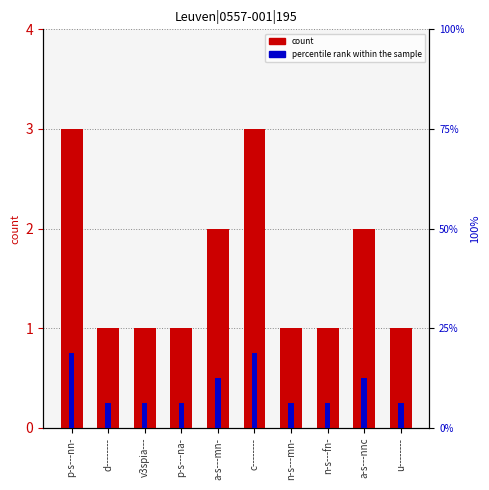

At a-s---mn-, list the series in order from smallest to largest.

count, percentile rank within the sample